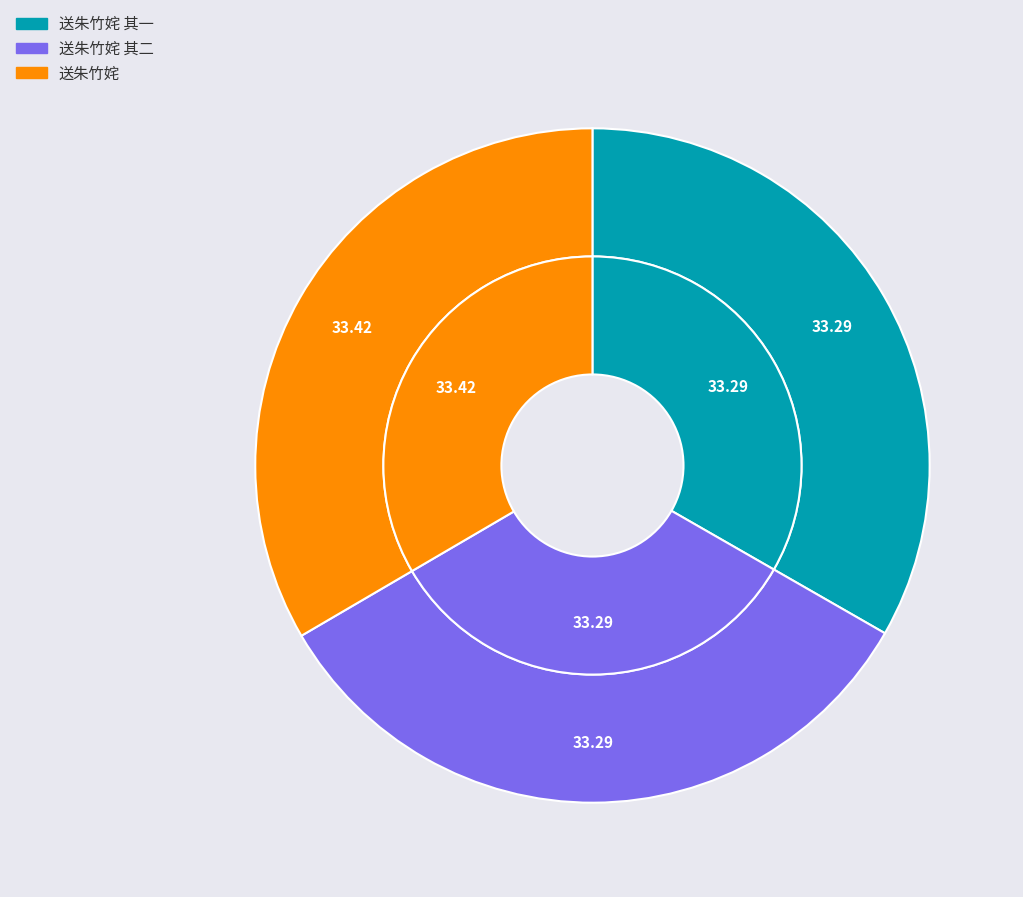

The 送朱竹姹 其二 slice represents 24% of the pie. True or false?

False